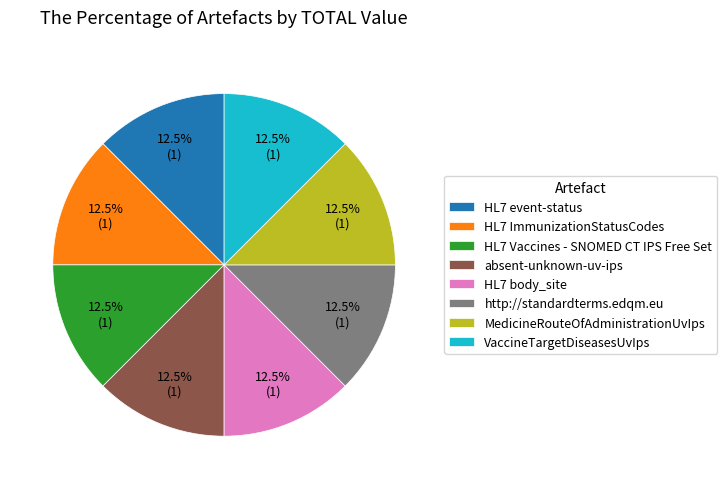

How much of the chart is everything except VaccineTargetDiseasesUvIps?

87.5%